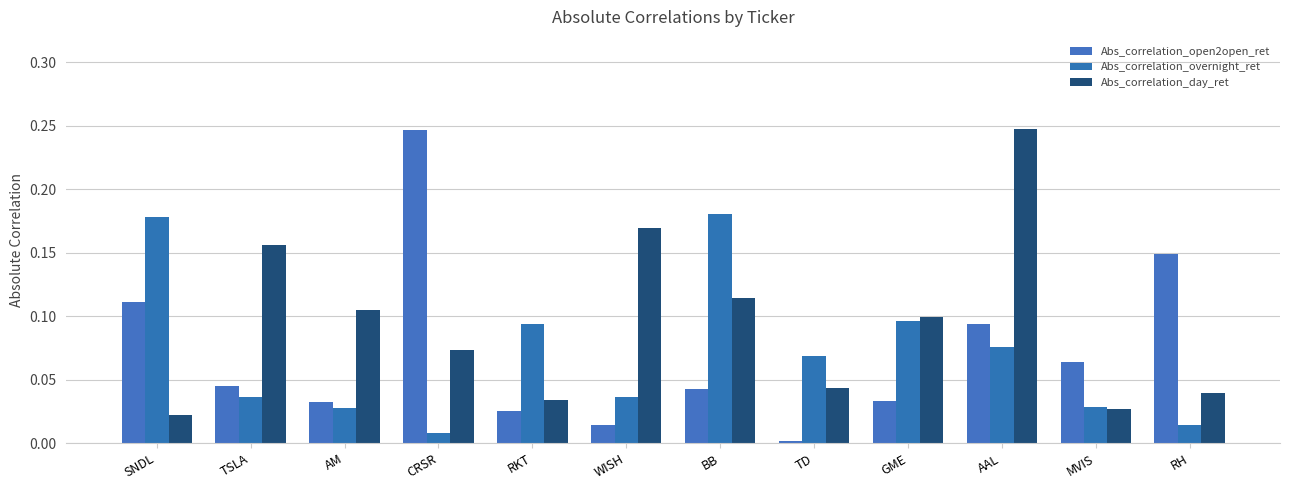

What is the label of the 1st bar from the right?

RH